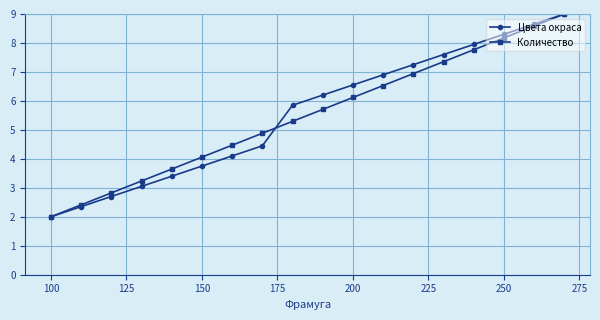

What is the value of the Цвета окраса point at the 1st from the left?

2.0